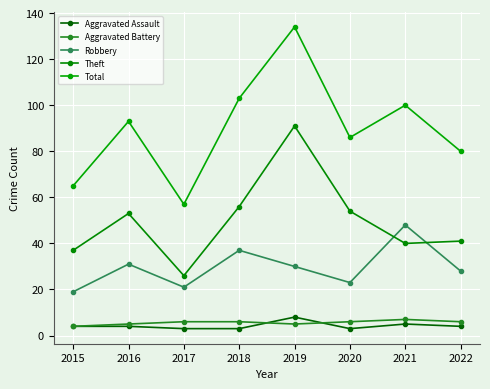

True or false: Aggravated Battery and Theft intersect in this chart.

False